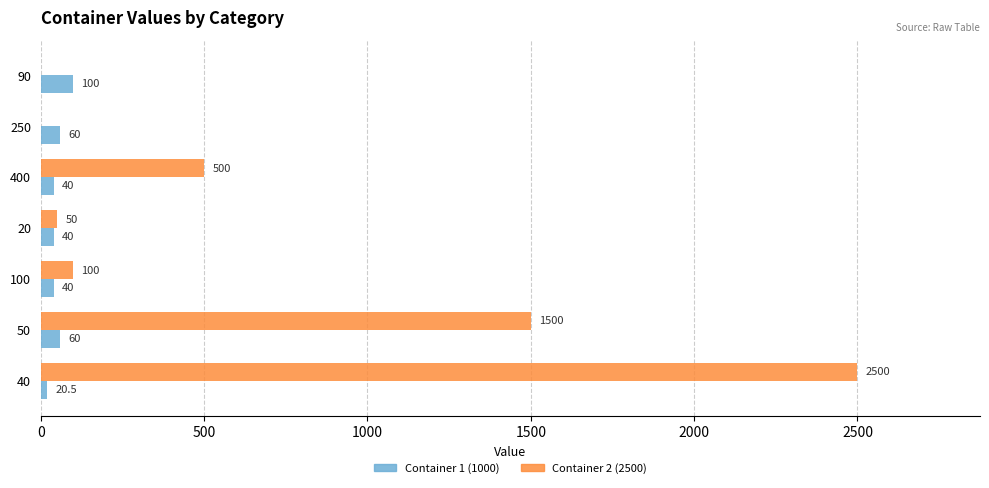

At which label is Container 2 (2500) closest to 1250?

50